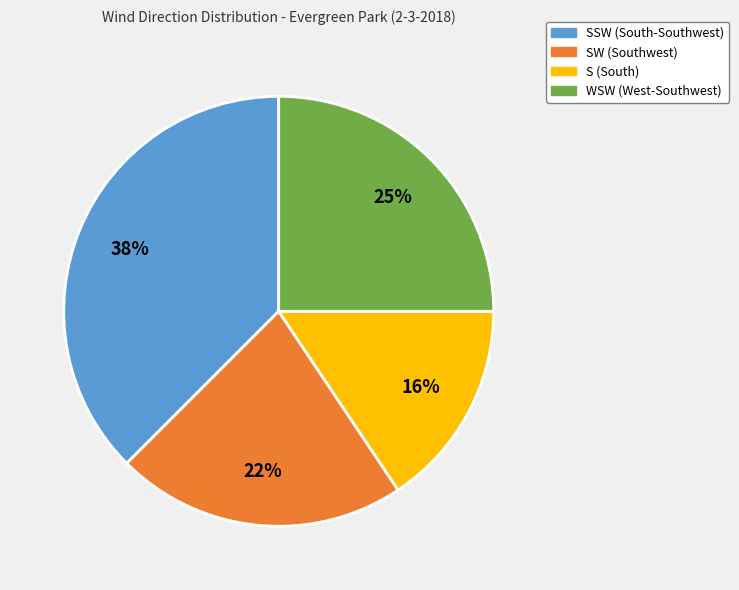

How many slices are in this pie chart?

4